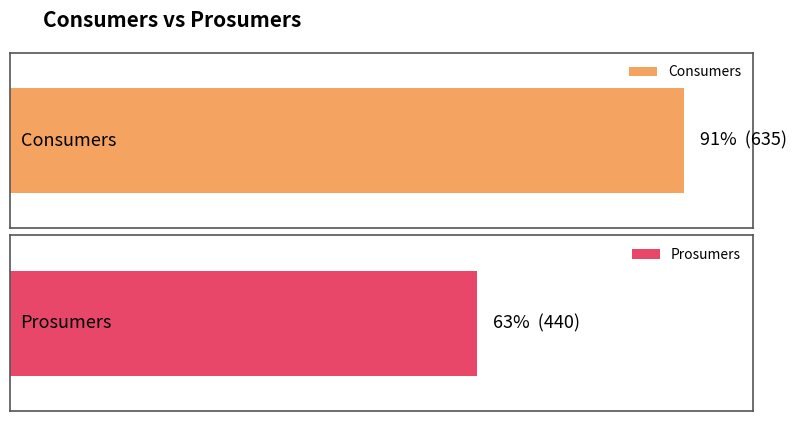

What is the value of the Prosumers bar at the 2nd from the left?

440